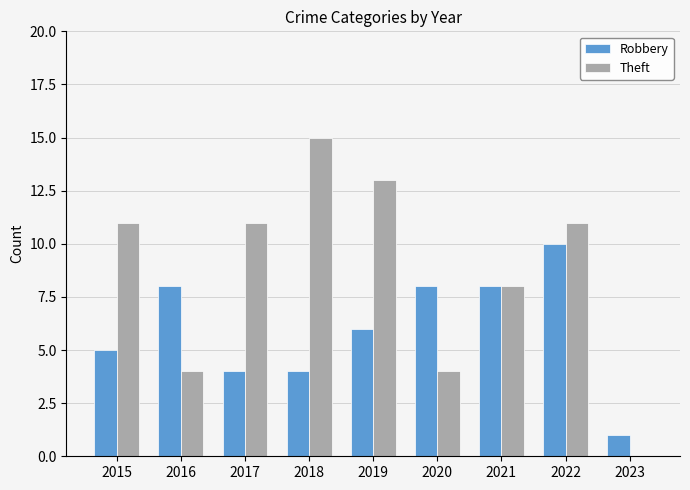

What is the difference between the Robbery values at 2023 and 2018?

3